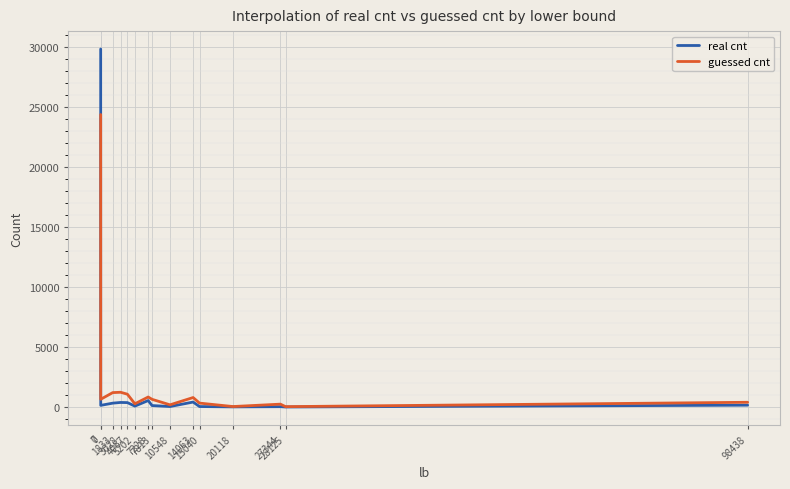

Which series has the widest spread of values?

real cnt